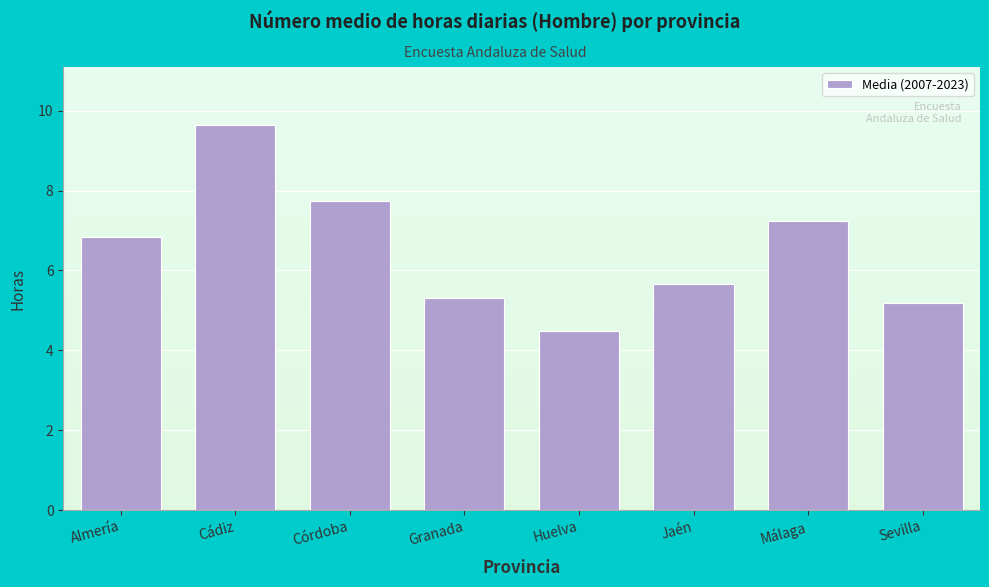

Reading right to left, extract all data points from this chart.

5.2	7.2	5.7	4.5	5.3	7.7	9.6	6.8